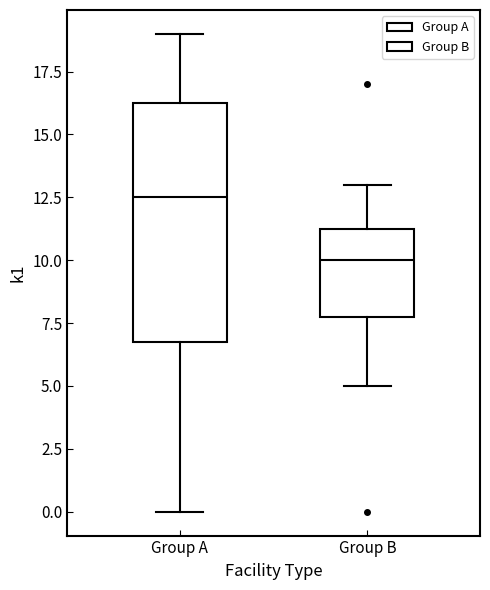

Comparing the boxes themselves (not the whiskers), which one is the tallest?

Group A